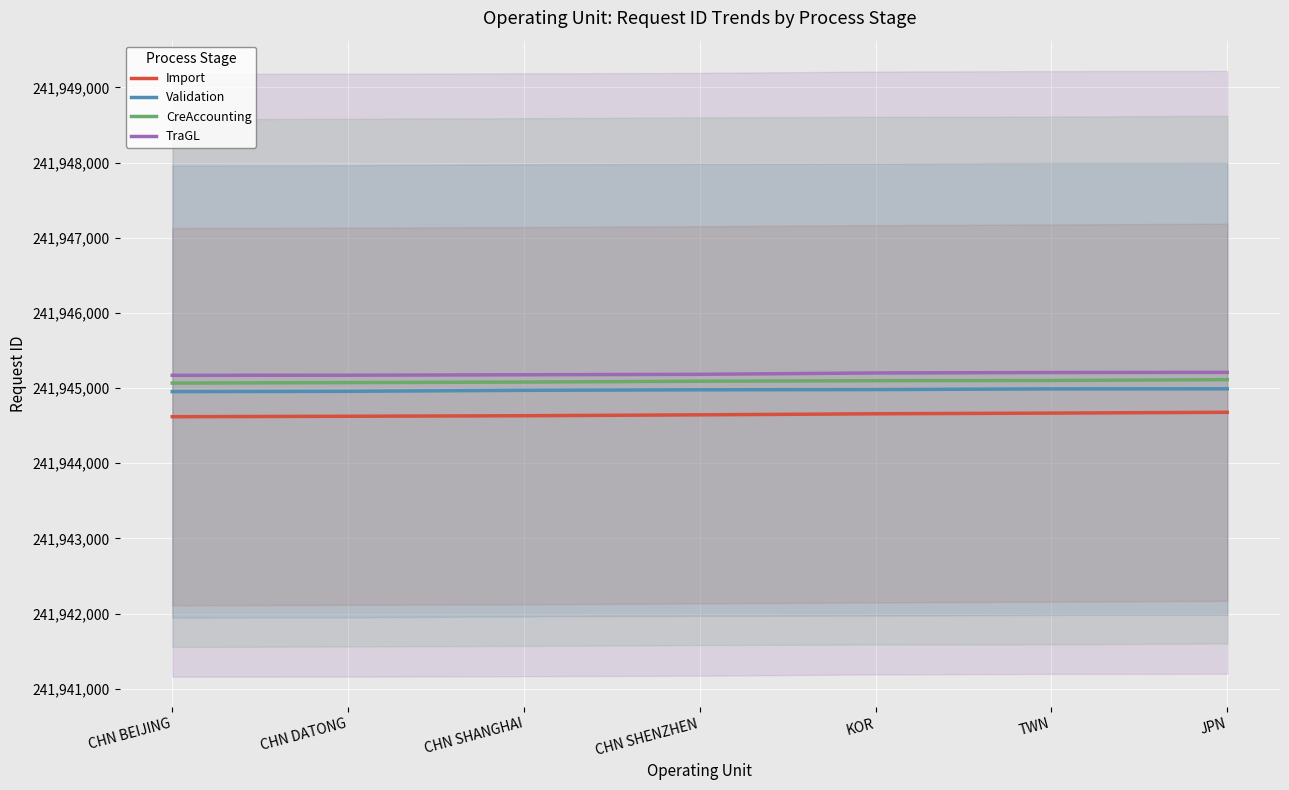

Does the chart display data point markers on the line(s)?

No